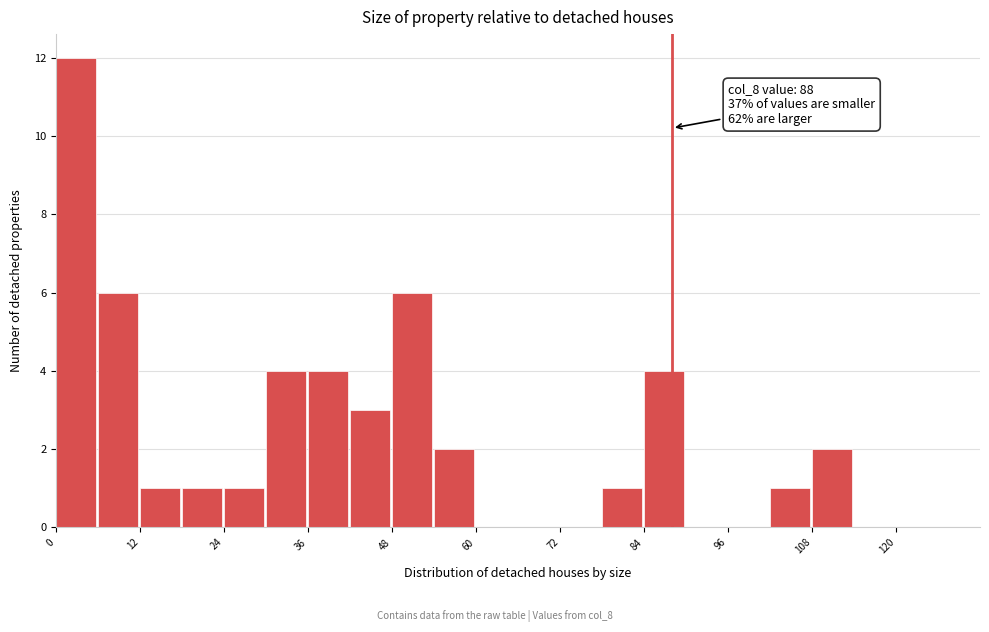

Read against the x-axis, roughly where is the centre of the tallest bar?

2